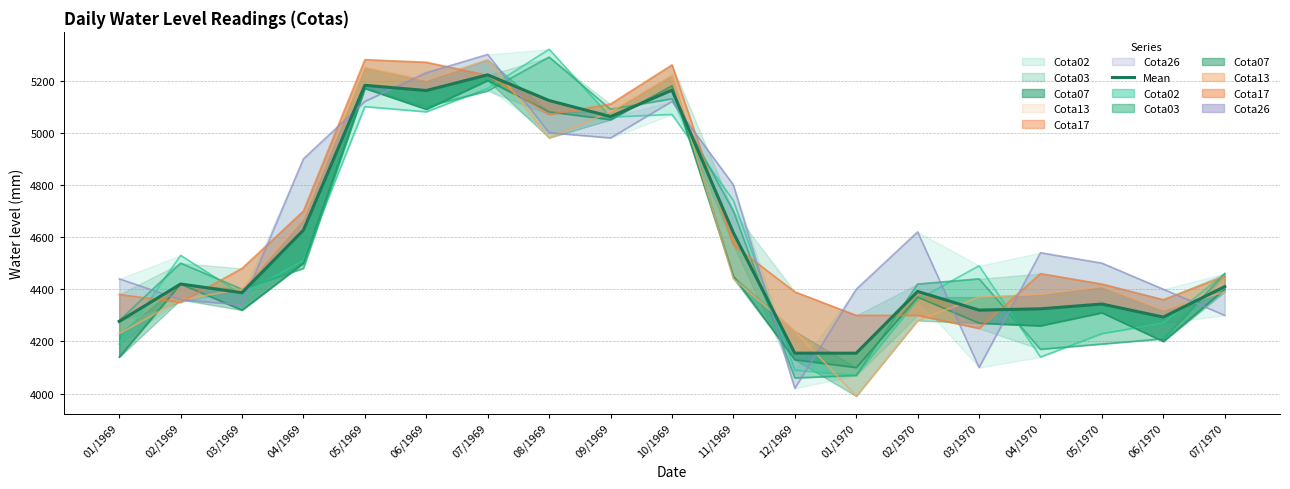

How many points are higher than both their immediate neighbors (excluding endpoints)?

6